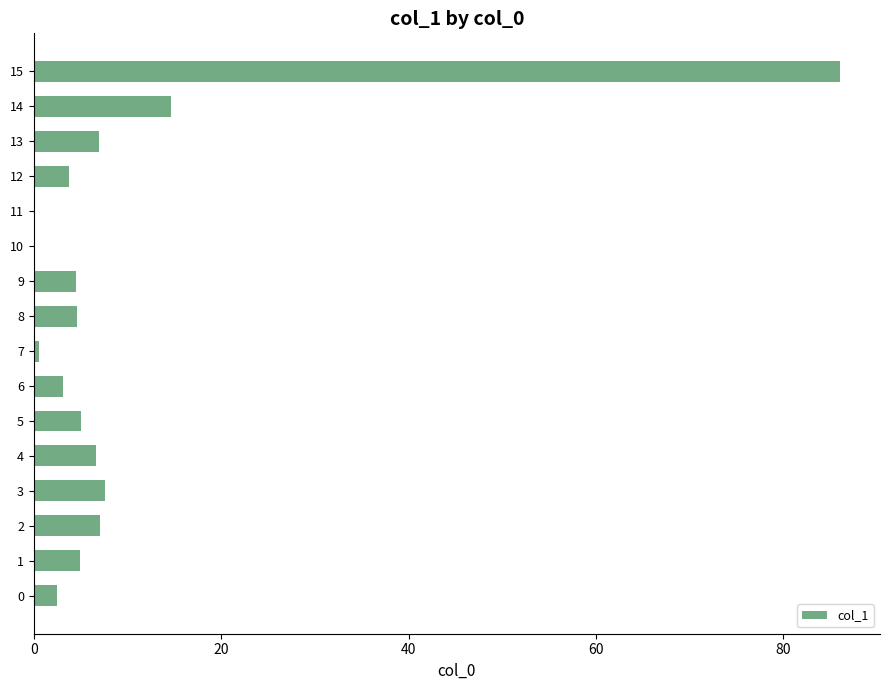

What is the approximate value at 8?

4.6